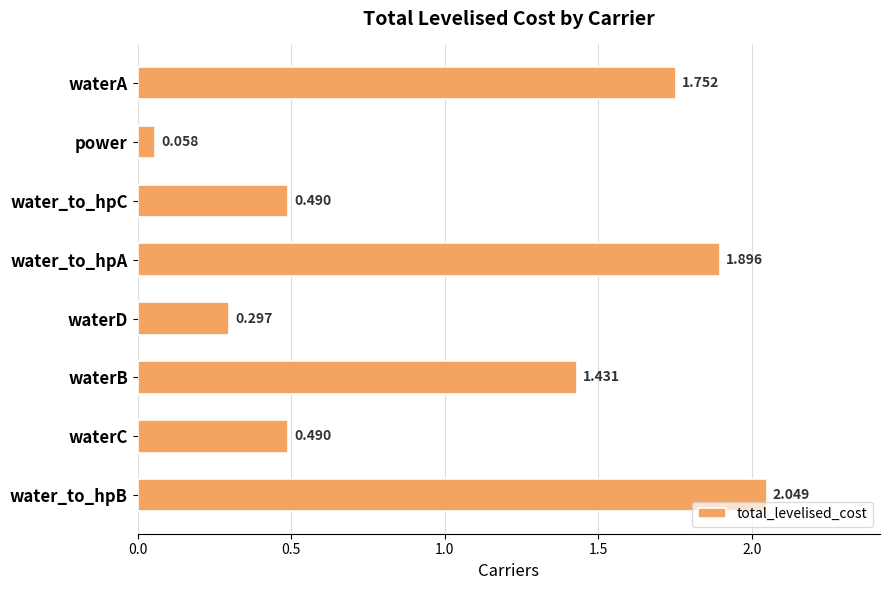

Which category has the lowest value across all series?

power